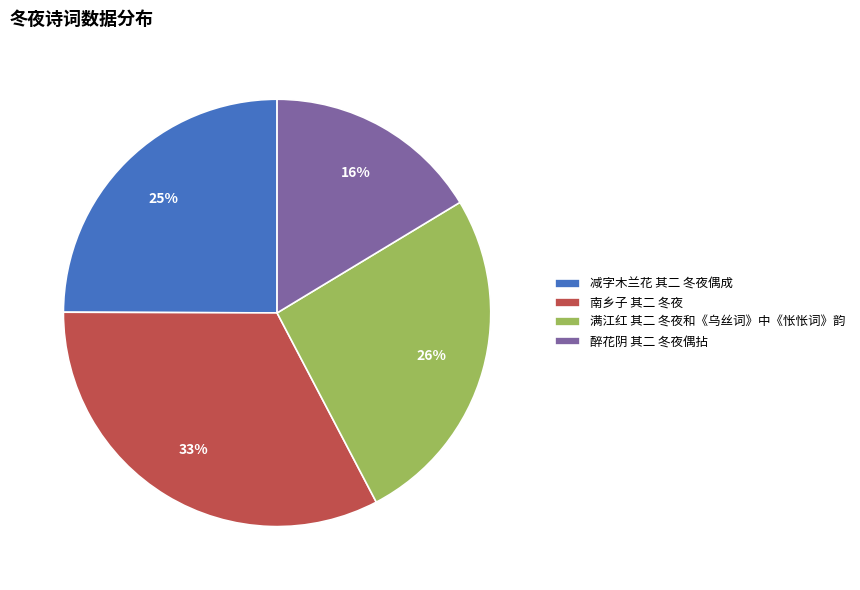

Is the sum of 满江红 其二 冬夜和《乌丝词》中《怅怅词》韵 and 减字木兰花 其二 冬夜偶成 greater than half?

Yes